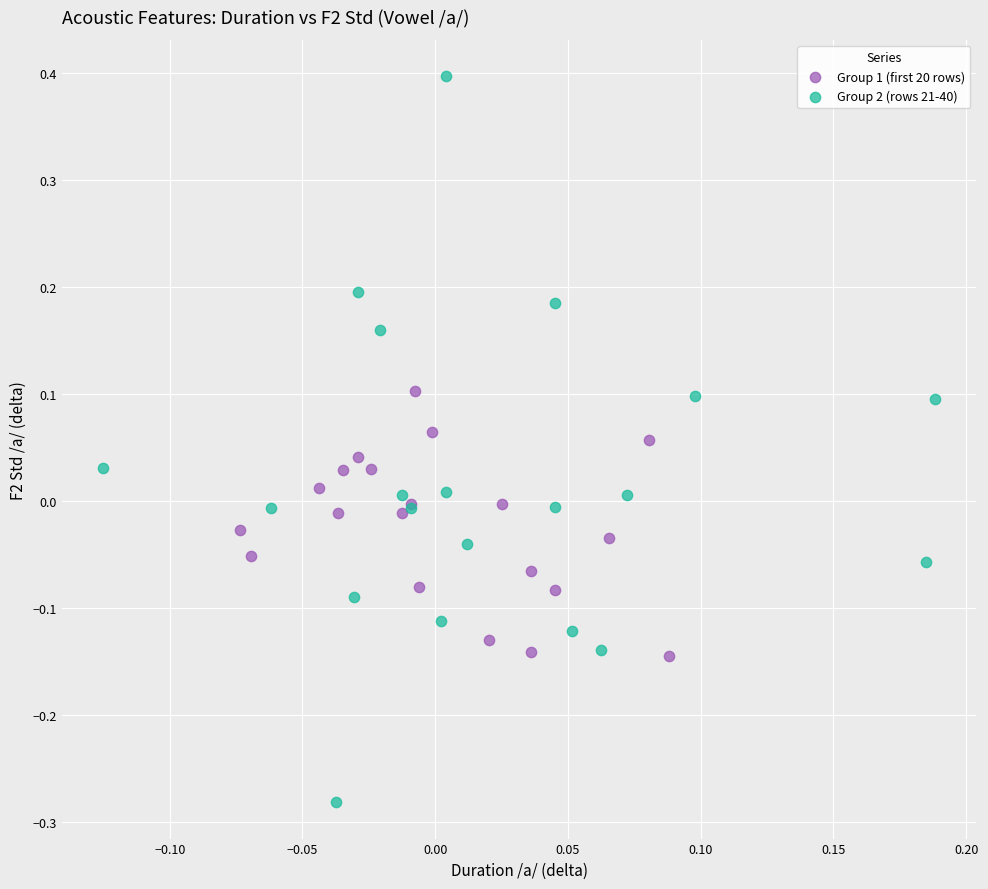

Which series has the largest Y range (max minus min)?

Group 2 (rows 21-40)